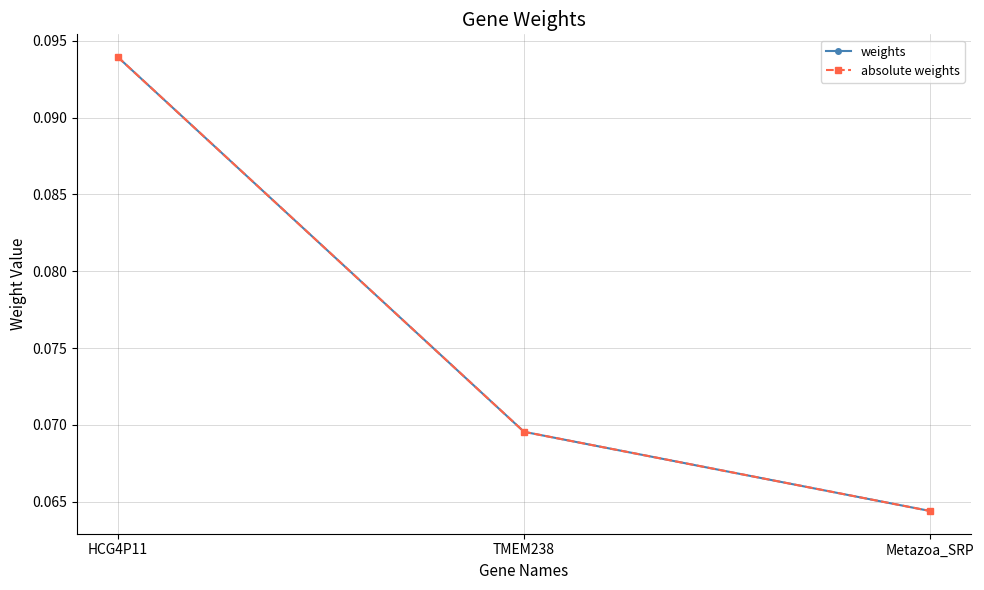

Reading right to left, transcribe all the data shown in this chart.

weights: Metazoa_SRP=0.1	TMEM238=0.1	HCG4P11=0.1
absolute weights: Metazoa_SRP=0.1	TMEM238=0.1	HCG4P11=0.1